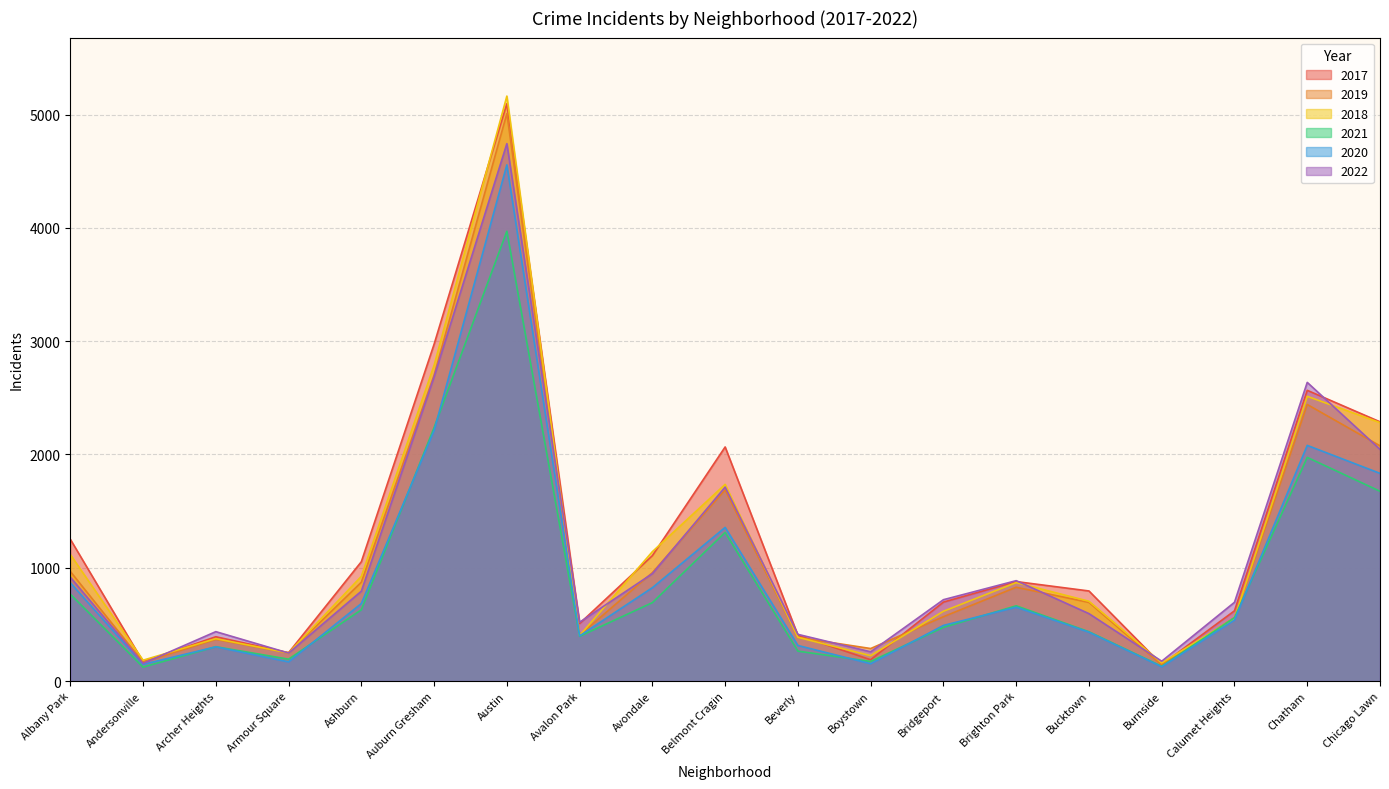

What is the lowest value of the 2020 series?

126